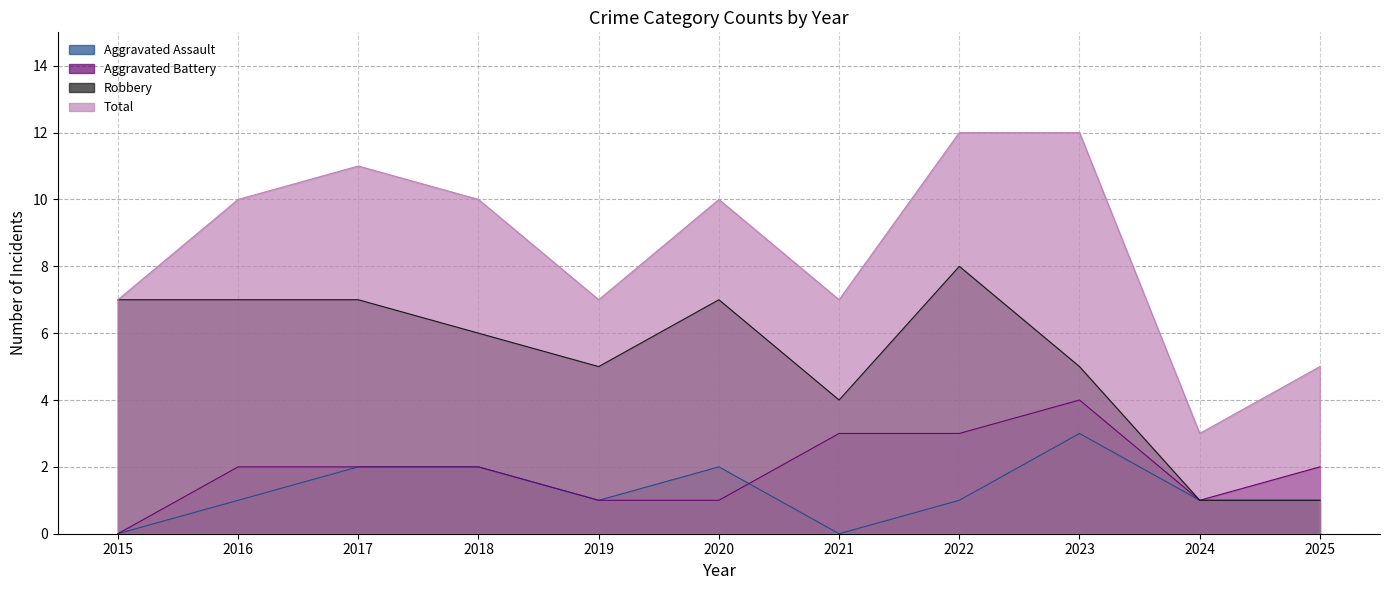

What are all the series names shown in the legend?

Aggravated Assault, Aggravated Battery, Robbery, Total